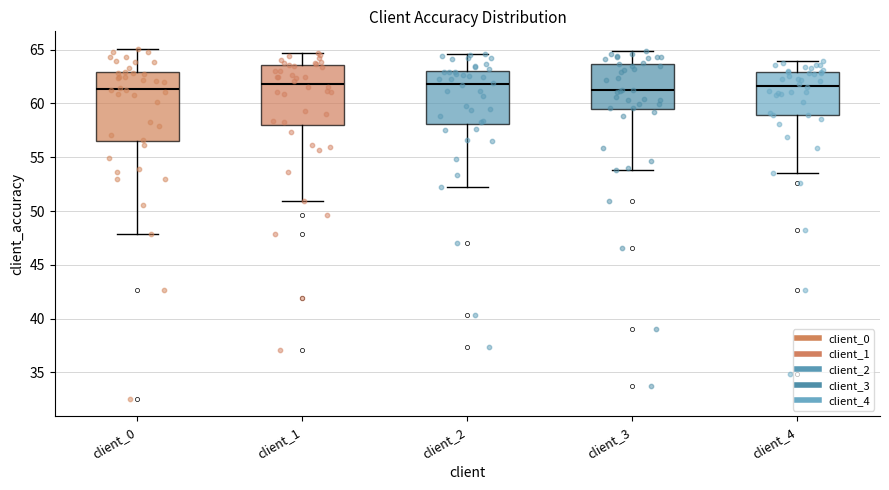

Where is the lower edge of the box for client_2 on the y-axis? The values are not printed on the chart, so give them approximately, as read against the axis.

58.0